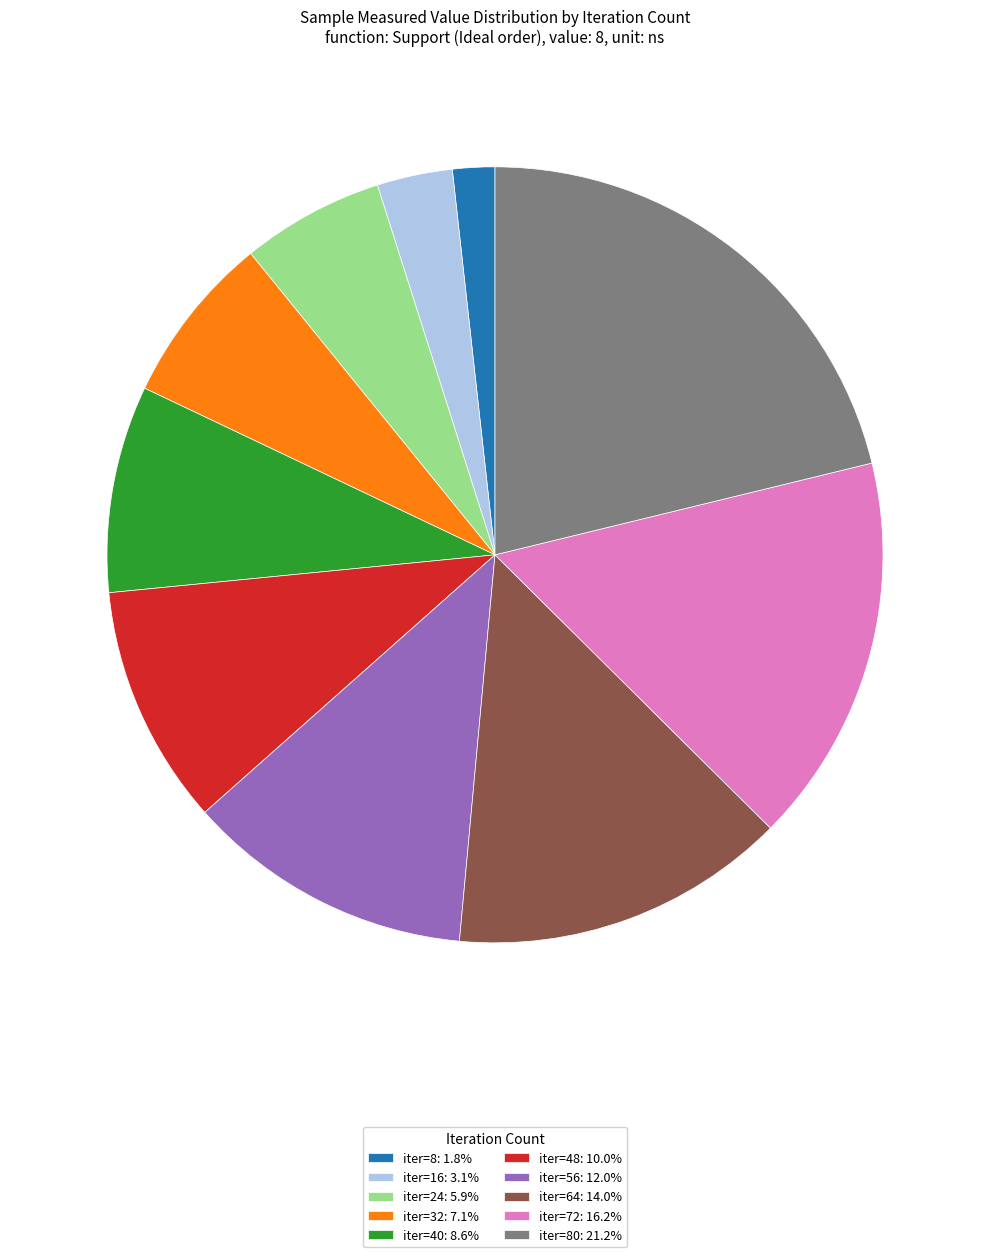

Approximately how many times larger is the value at iter=72: 16.2% compared to iter=32: 7.1%?

2.3